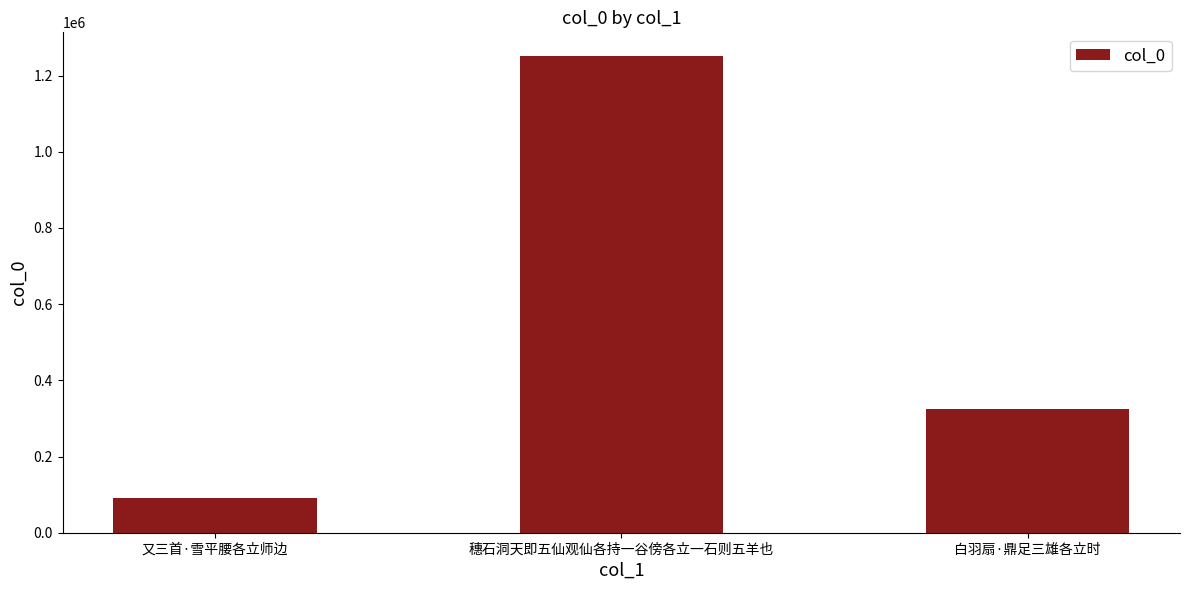

What is the sum of the values at 又三首·雪平腰各立师边 and 穗石洞天即五仙观仙各持一谷傍各立一石则五羊也?

1341257